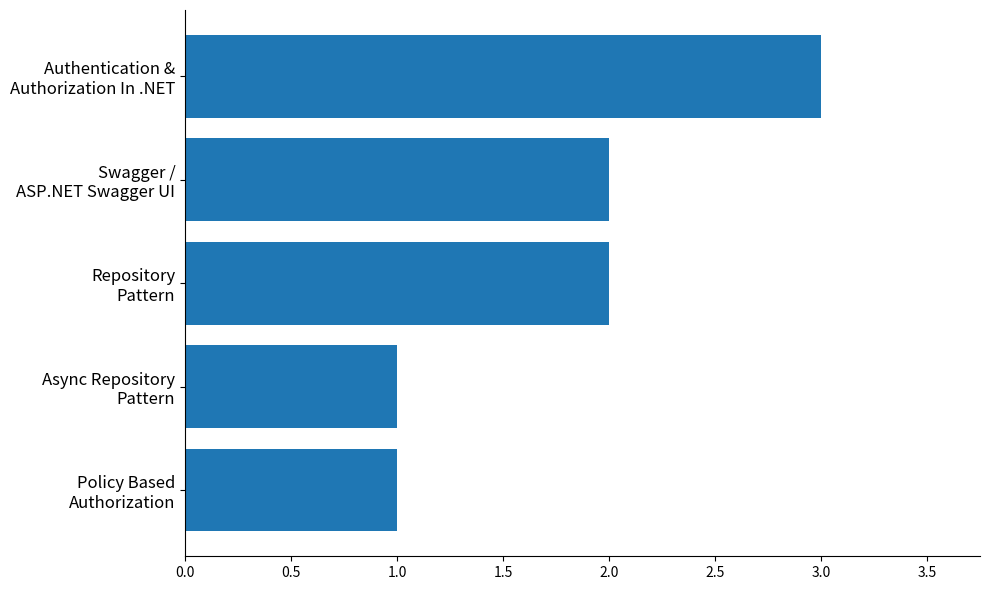

What is the difference between the maximum and second lowest values?

2